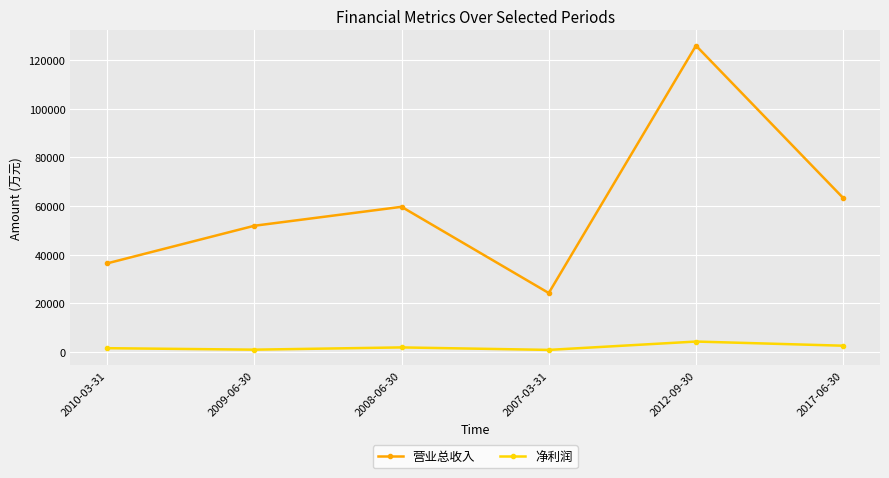

How many categories are shown in the chart?

6